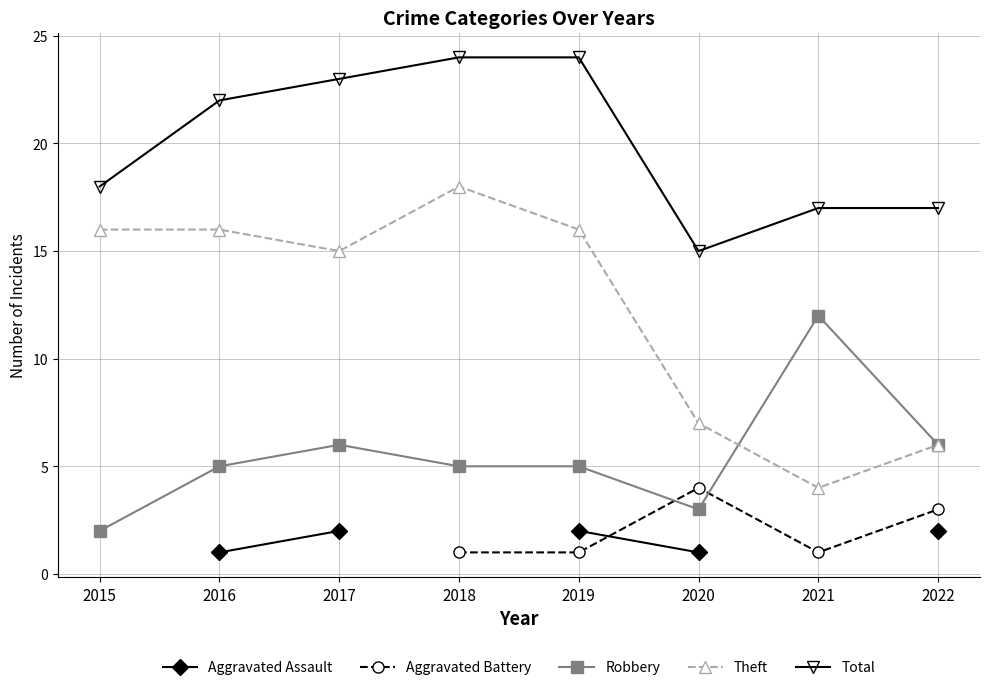

At which label is Theft closest to 11?

2017